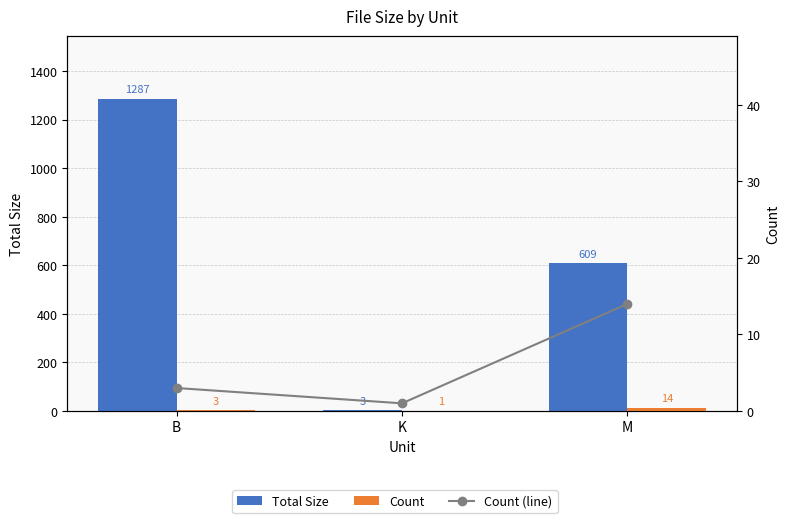

What are all the series names shown in the legend?

Total Size, Count, Count (line)